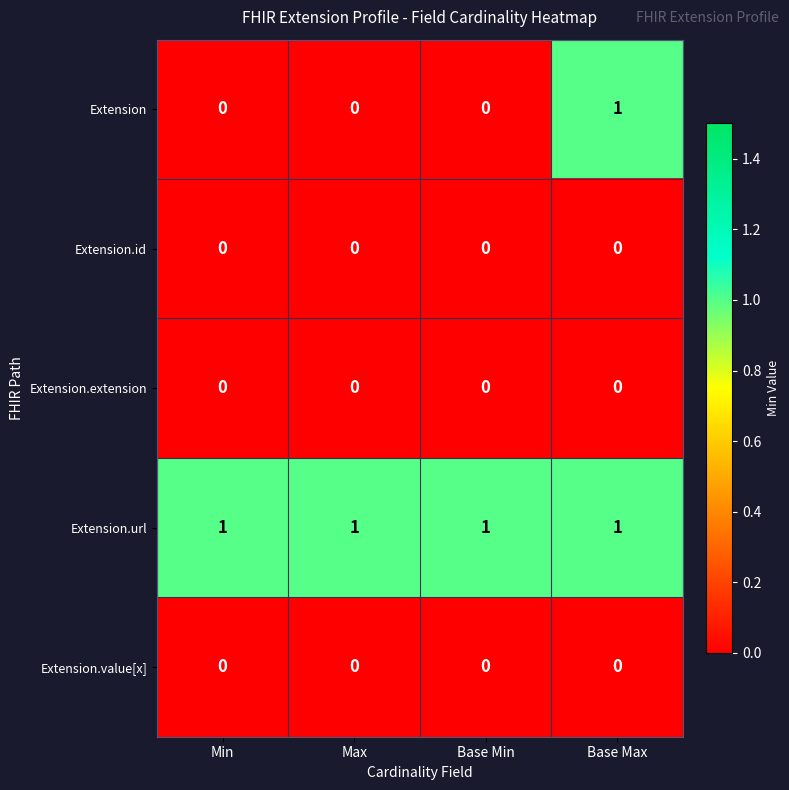

What is the total value across all series at Base Min?

1